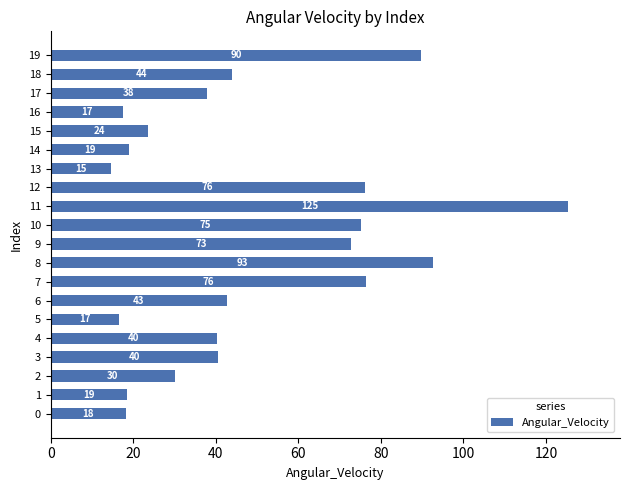

Approximately how many times larger is the value at 7 compared to 12?

1.0